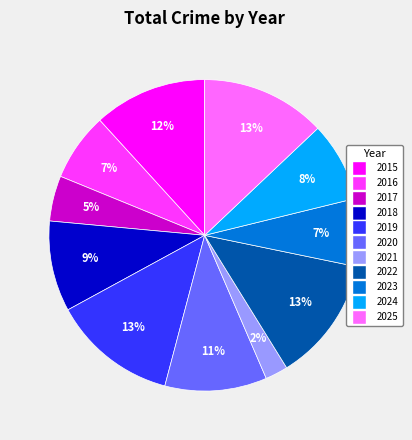

The 2022 slice represents 27% of the pie. True or false?

False